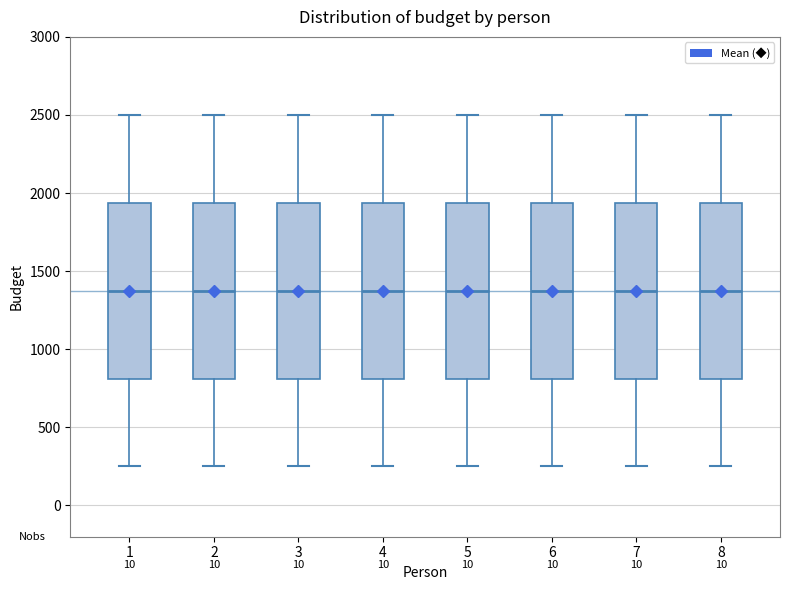

Where does the median line of the box at x = 5 sit on the y-axis? The values are not printed on the chart, so give them approximately, as read against the axis.

1400